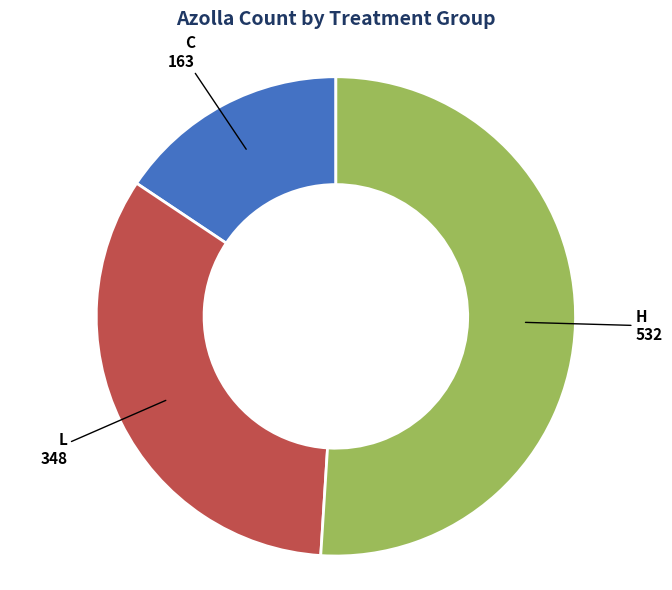

Does any single category account for the majority?

Yes